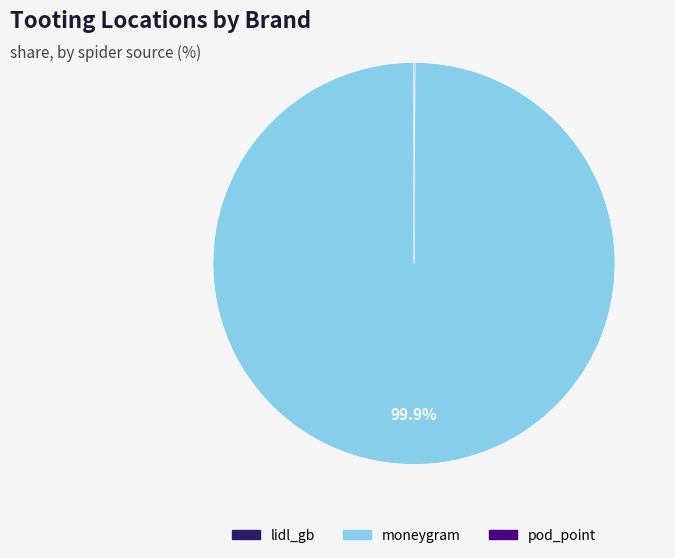

What is the largest slice in the pie chart?

moneygram